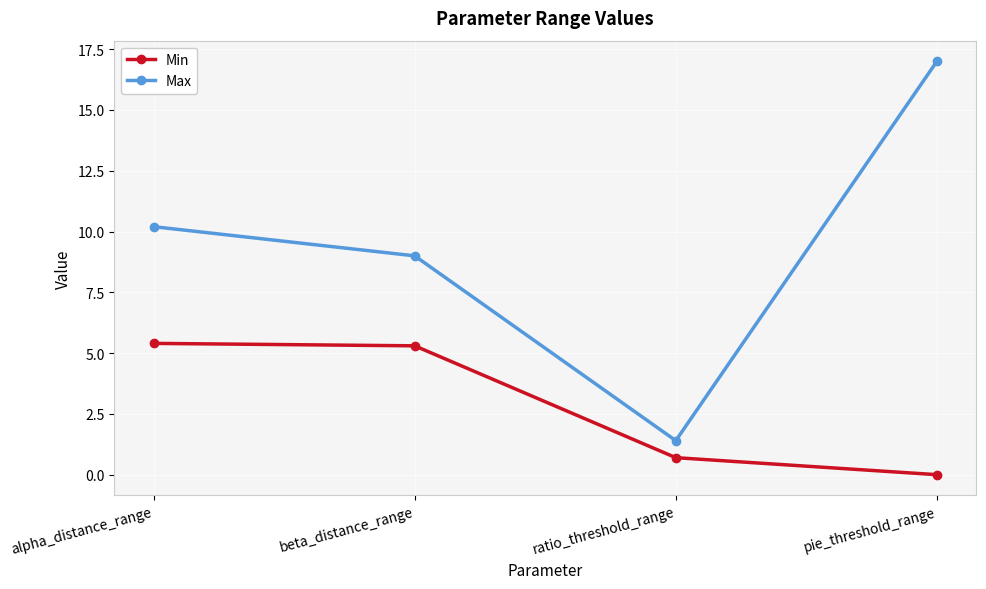

List the labels in order of Max value, smallest first.

ratio_threshold_range, beta_distance_range, alpha_distance_range, pie_threshold_range